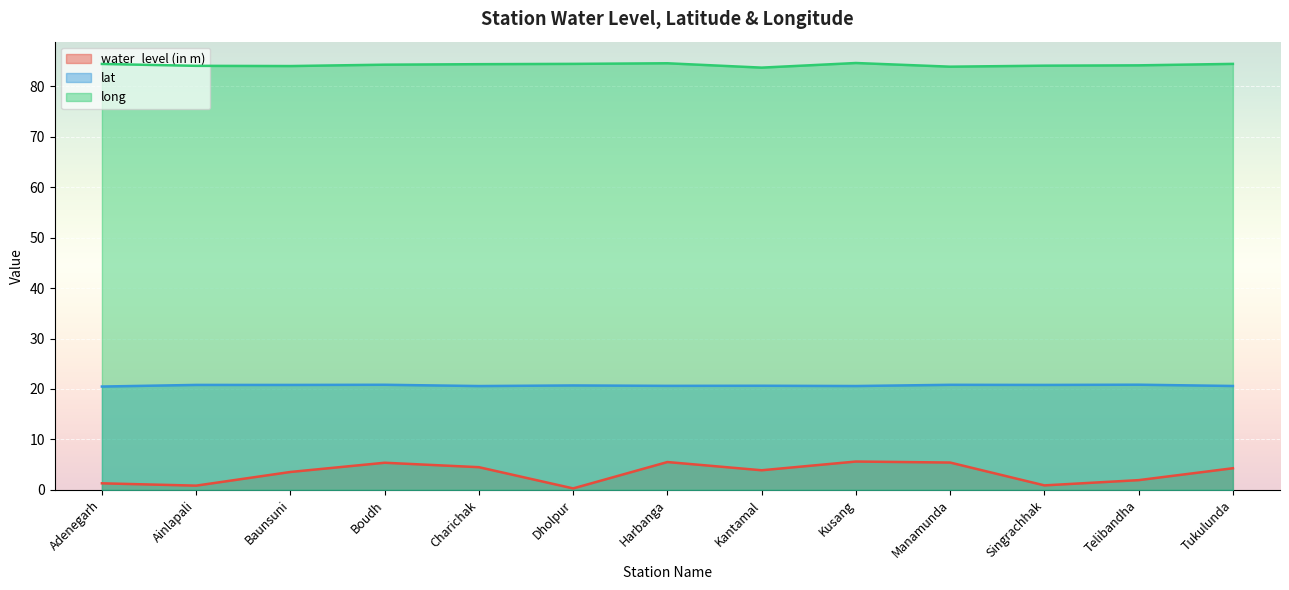

List the series in order of their peak value, lowest first.

water_level (in m), lat, long